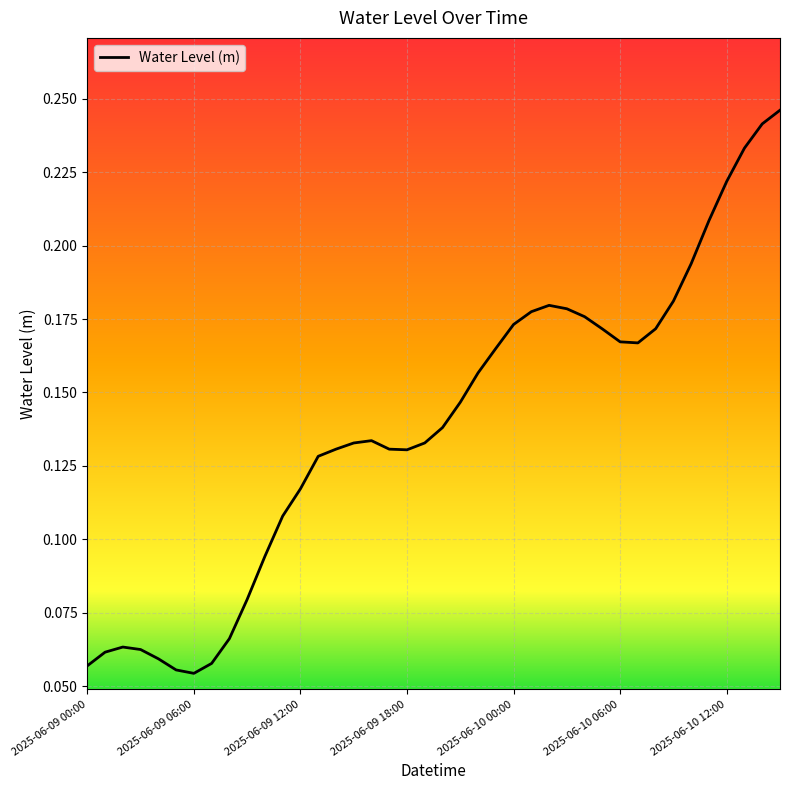

Is this an area chart (filled region under the line)?

No